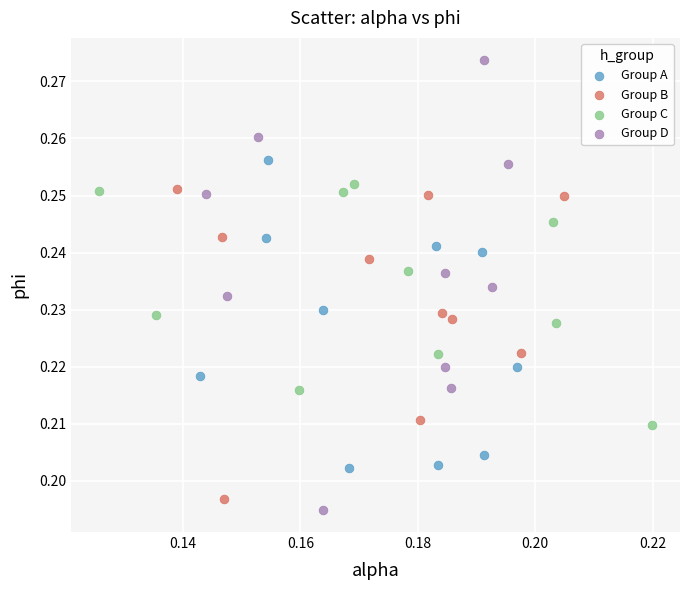

Which series contains the highest Y value?

Group D